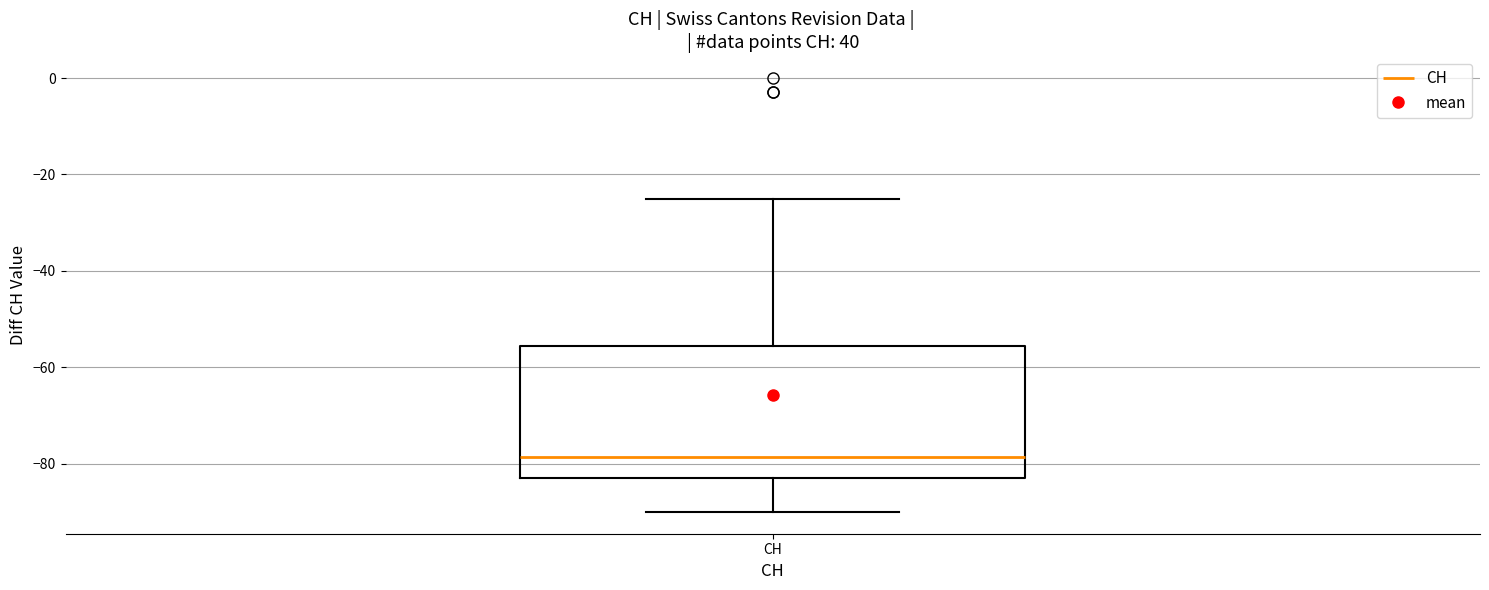

Transcribe this box plot: give where the median line is, the range the box spans, and where the two whiskers end, as read against the y-axis. The values are not printed on the chart, so give them approximately, as read against the axis.

median -78, box -82 to -56, whiskers -90 to -24